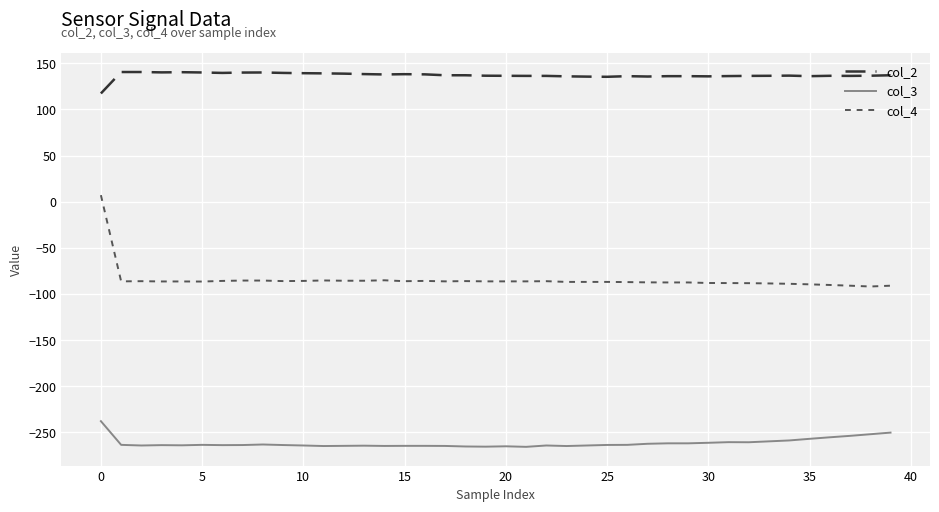

What is the difference between the maximum and minimum values in the col_2 series?

23.2